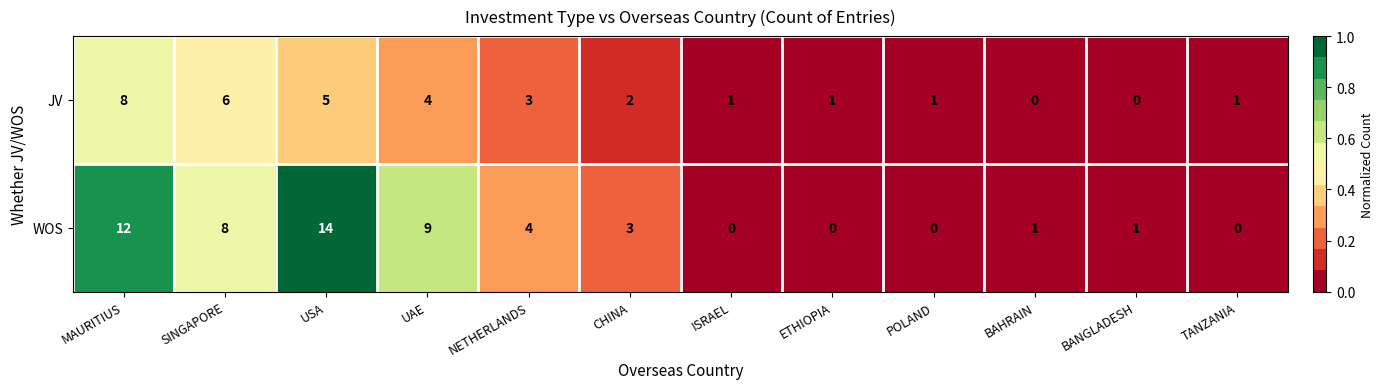

Rank the series by their average value, from lowest to highest.

JV, WOS